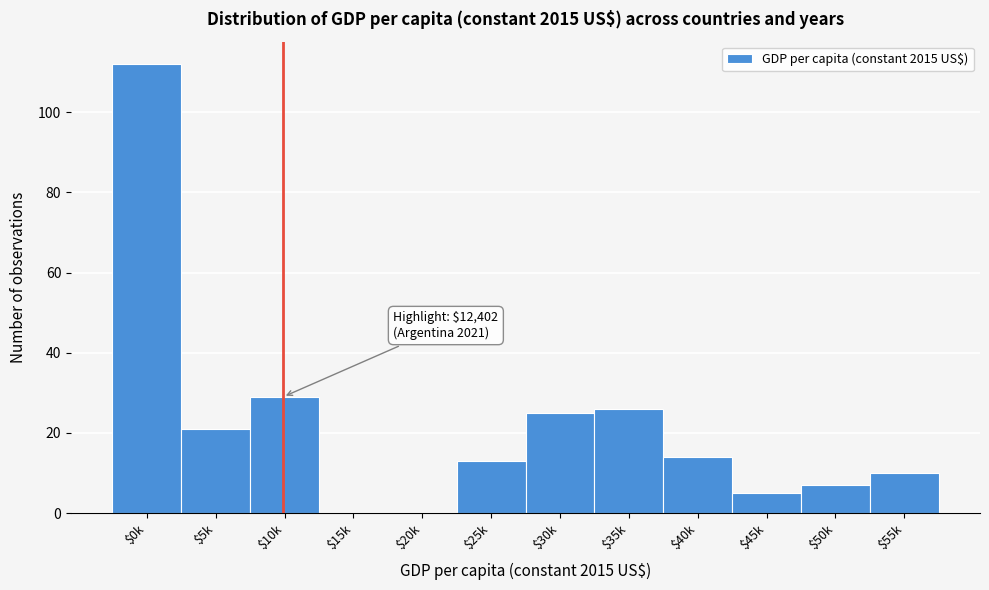

What is the sum of all values?

262